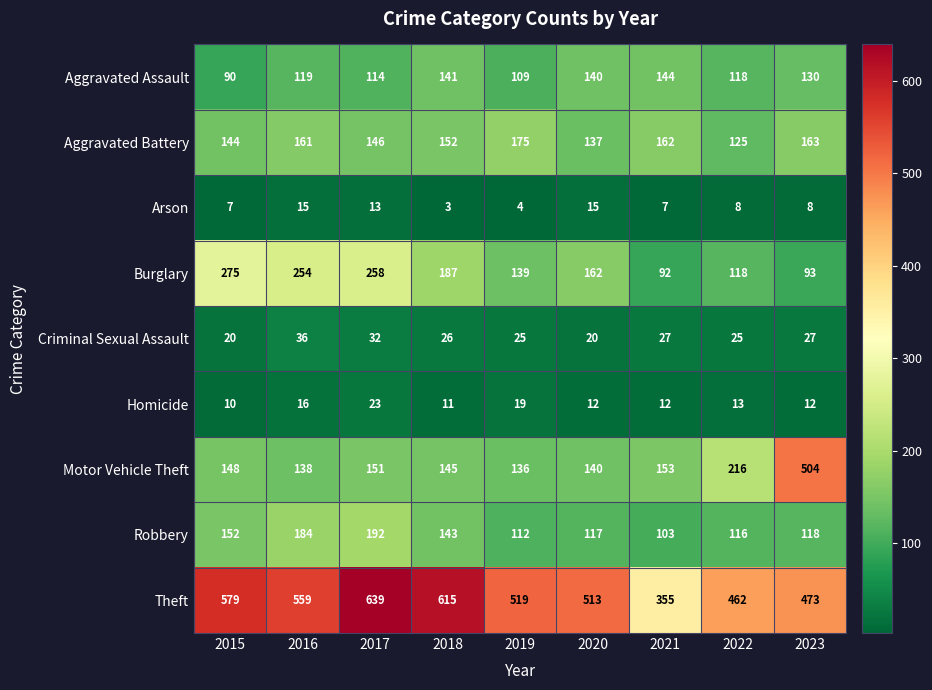

What is the difference between the highest and lowest values at 2020?

501